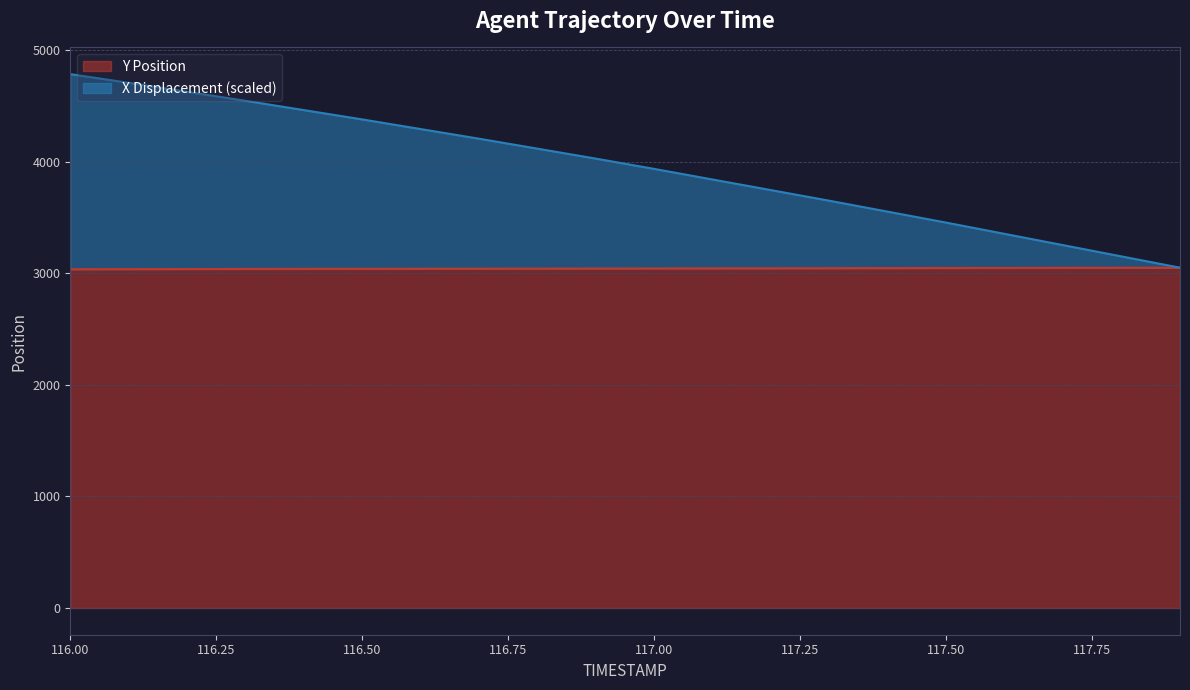

True or false: Y has a value of 3047.4 at 117.7.

True